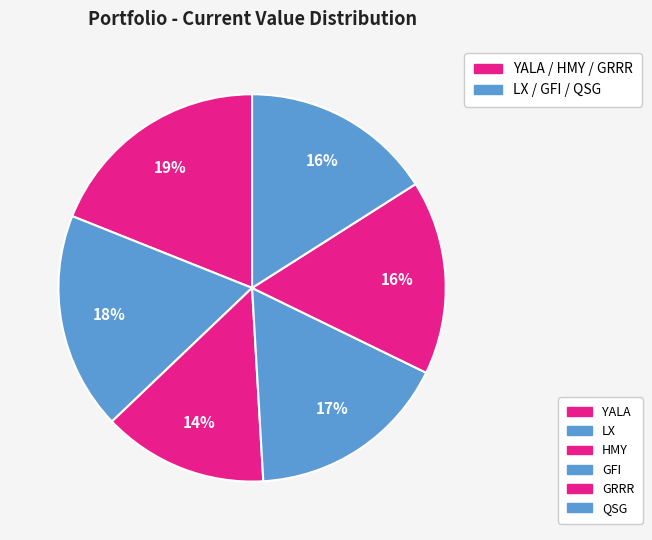

Count the number of slices in the pie.

6